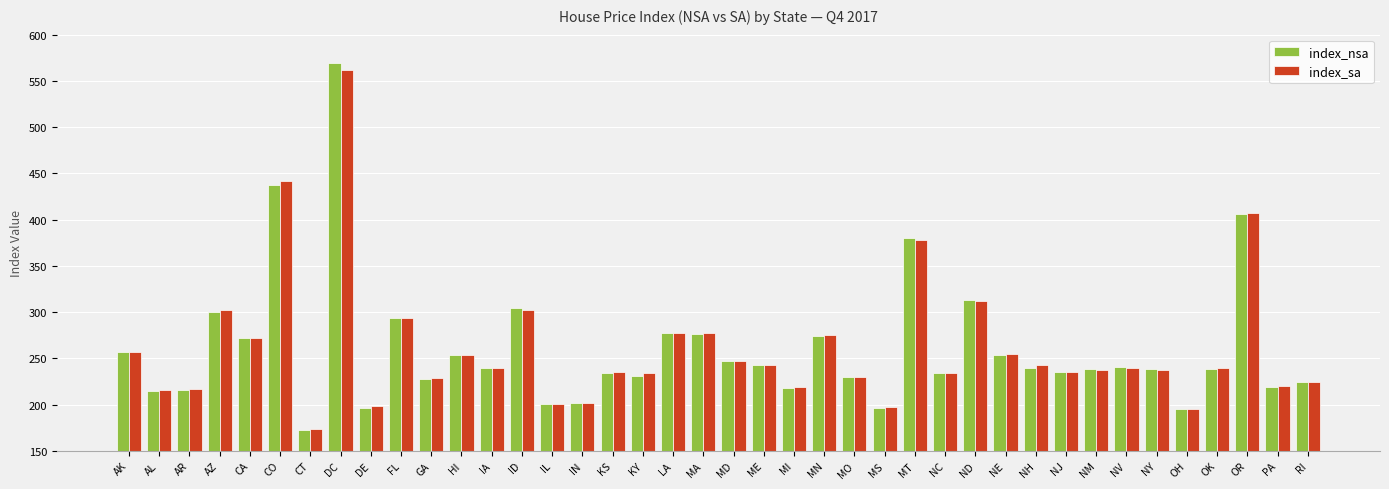

The index_sa series shows 94.1 at NY. True or false?

False